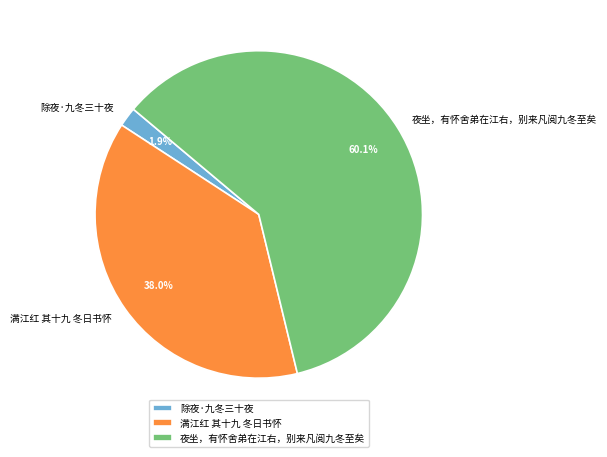

Does 夜坐，有怀舍弟在江右，别来凡阅九冬至矣 represent more than half of the total?

Yes